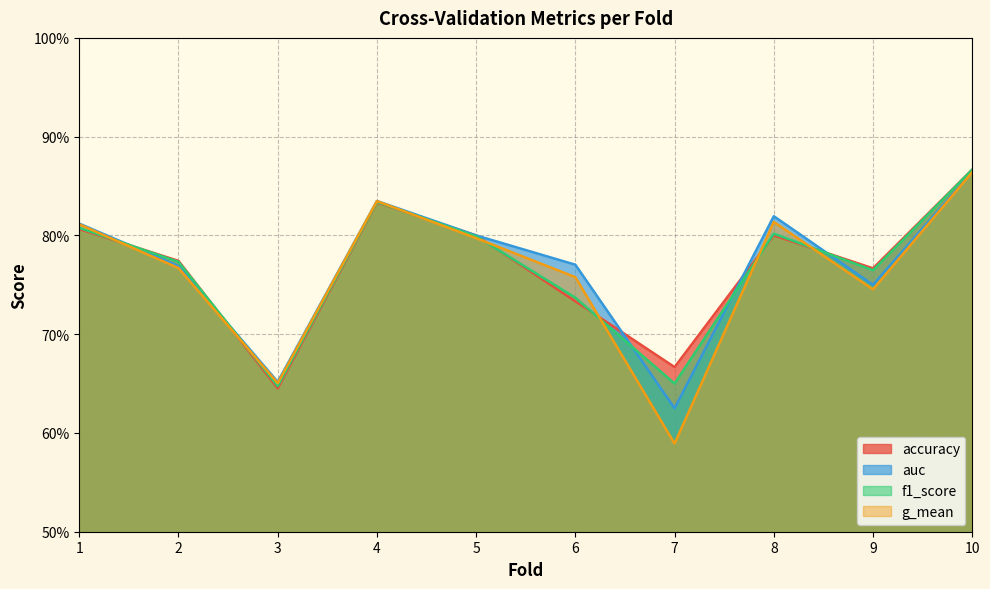

How many distinct data groups are displayed?

4